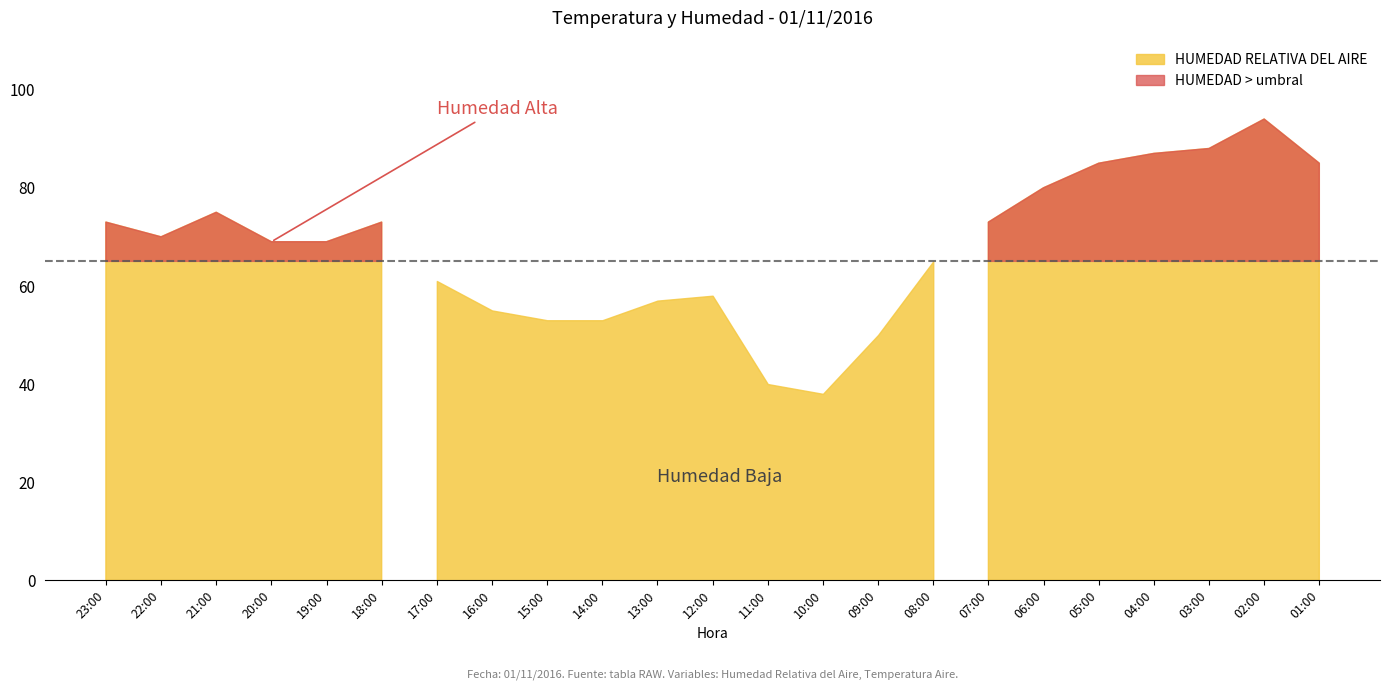

How many values in the HUMEDAD RELATIVA DEL AIRE series exceed 69?

11